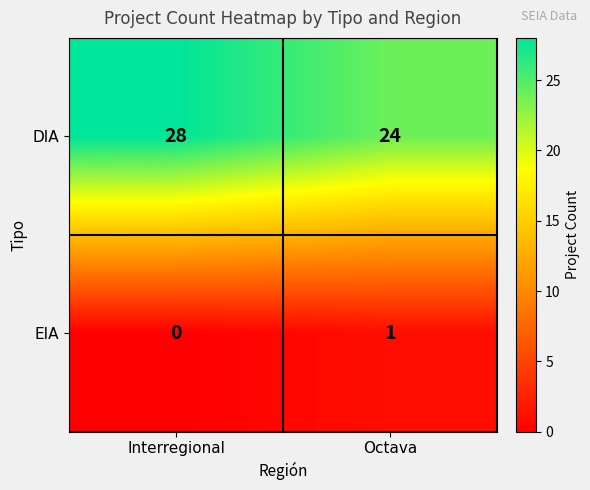

Where is EIA nearest to the value 0?

Interregional